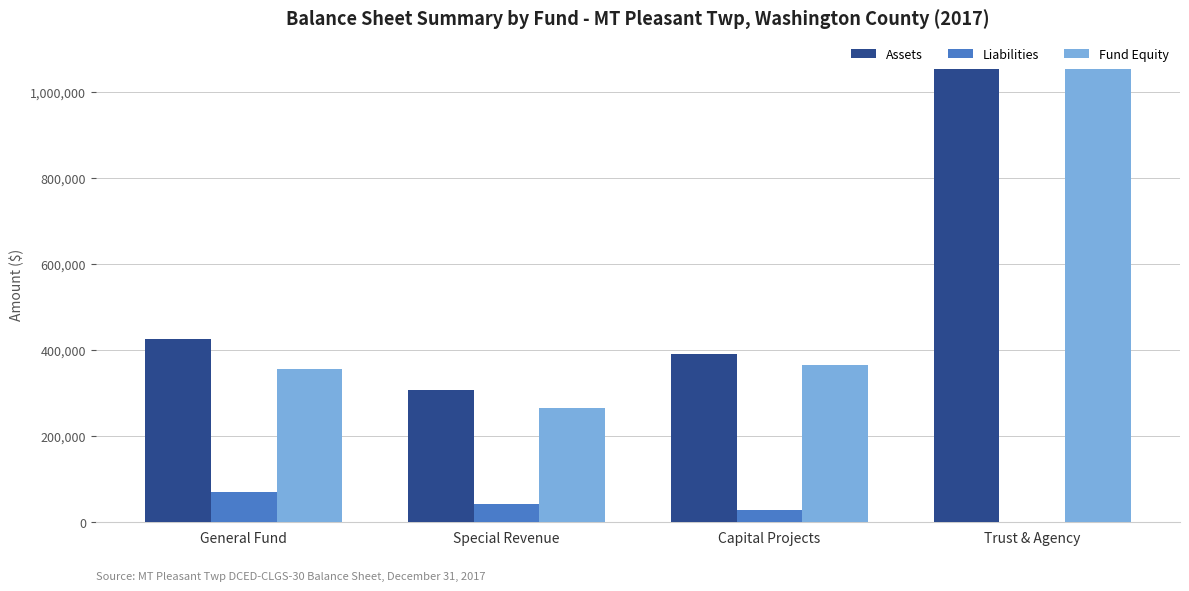

Which series changed the most between General Fund and Trust & Agency?

Fund Equity